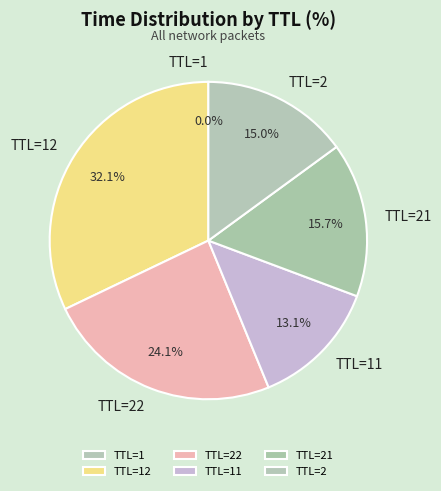

Between TTL=22 and TTL=2, which is larger?

TTL=22